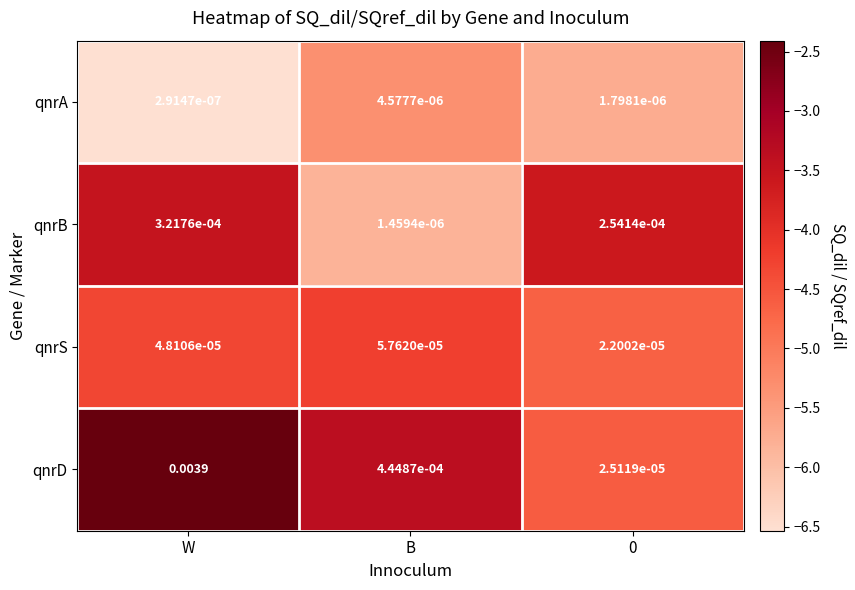

Rank the series at B from highest to lowest value.

qnrD, qnrS, qnrA, qnrB